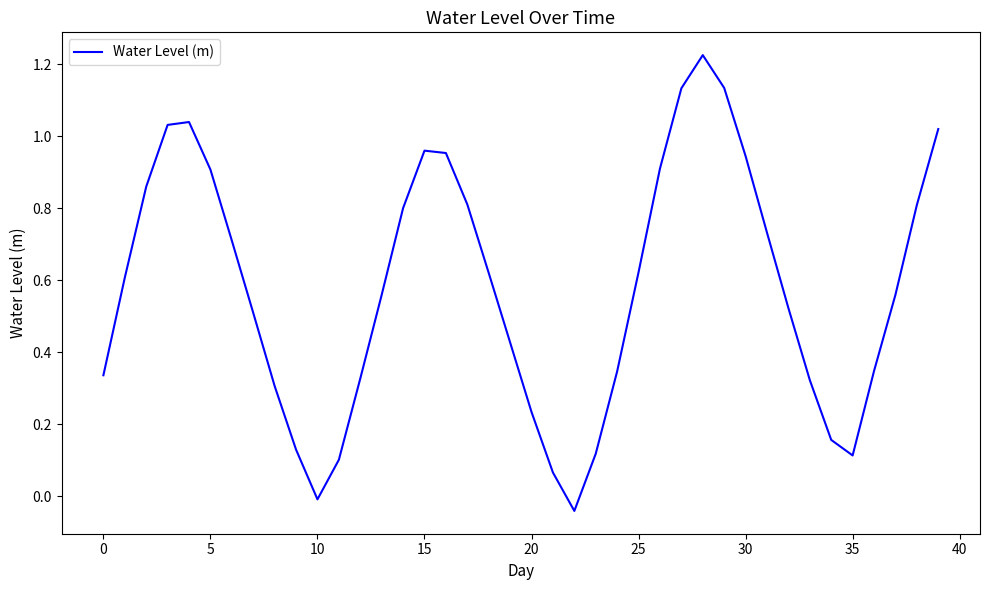

What is the difference between the maximum and minimum values?

1.3